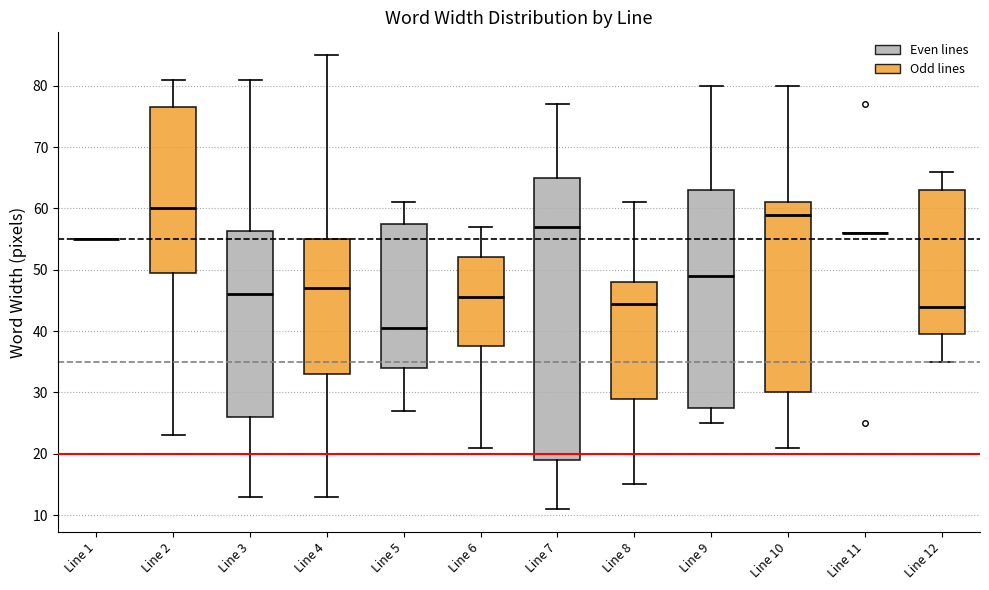

Where does the upper whisker of the box for Line 12 end on the y-axis? The values are not printed on the chart, so give them approximately, as read against the axis.

66